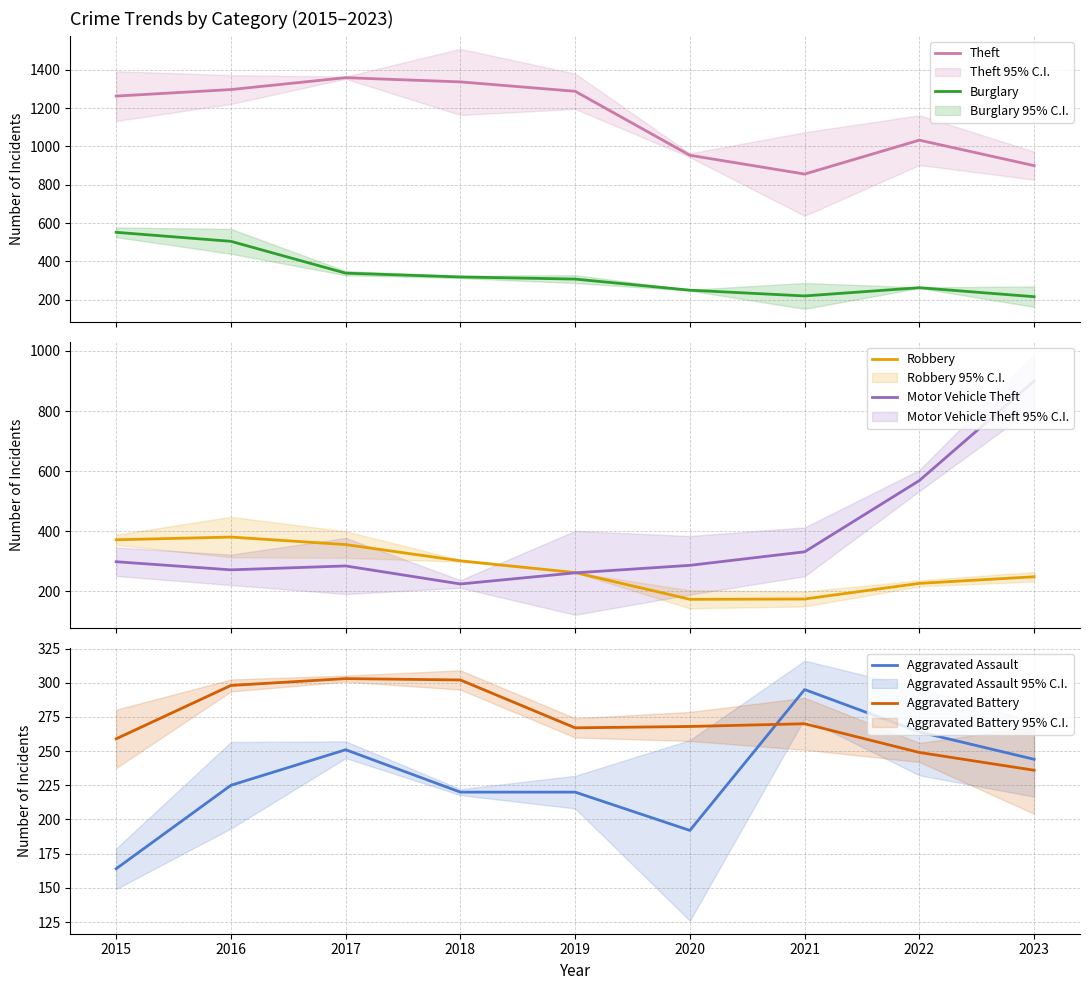

At which category does Robbery reach its first local valley?

2020